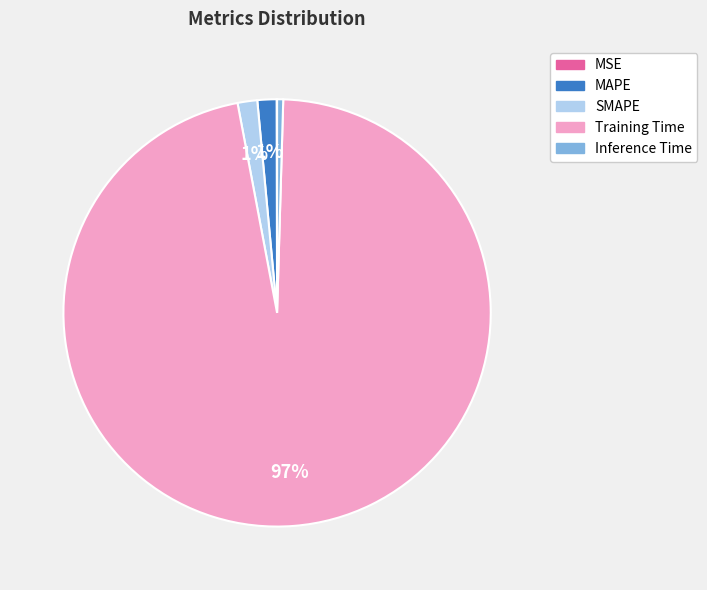

Is there a majority slice in this chart?

Yes